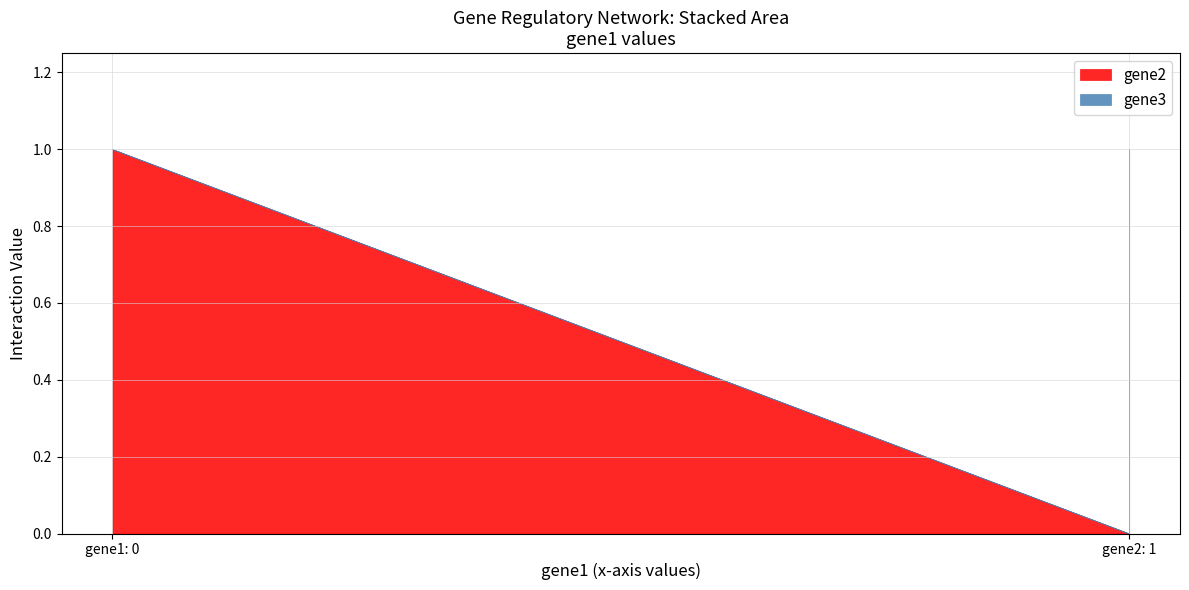

List the series in order of their peak value, lowest first.

gene3, gene2